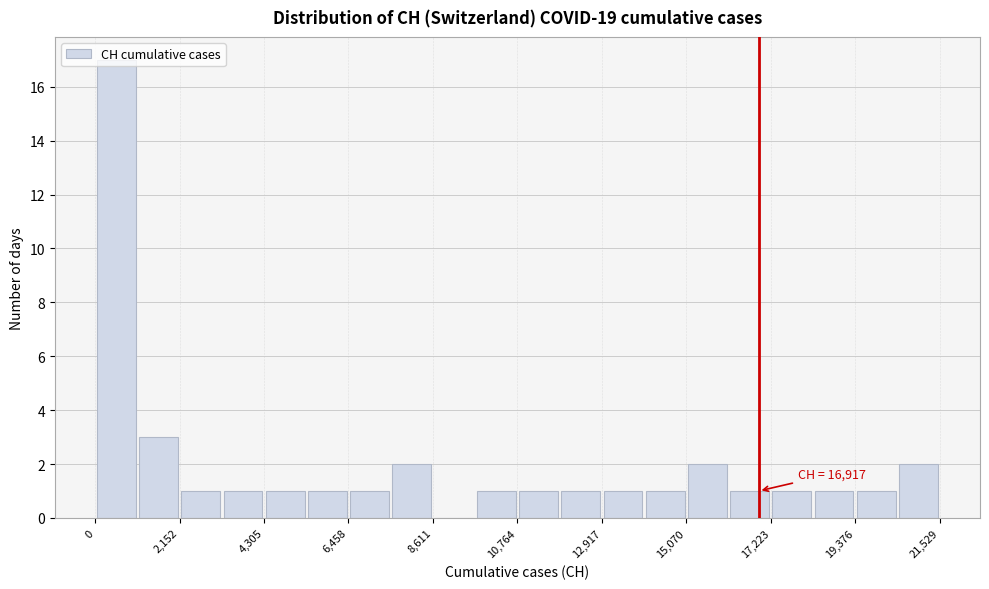

Around what value on the x-axis is the tallest bar? Give the approximate position of its centre, as read against the axis.

500